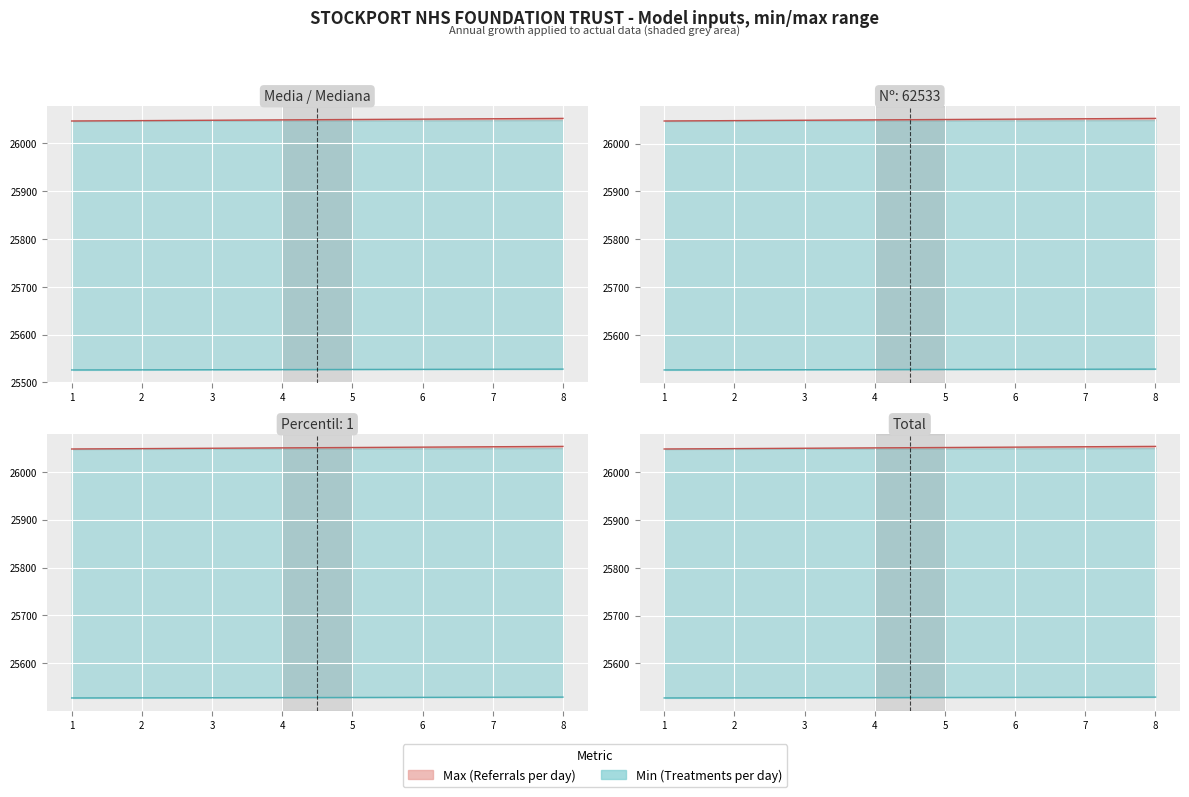

How many values in the Max line series exceed 26051?

4